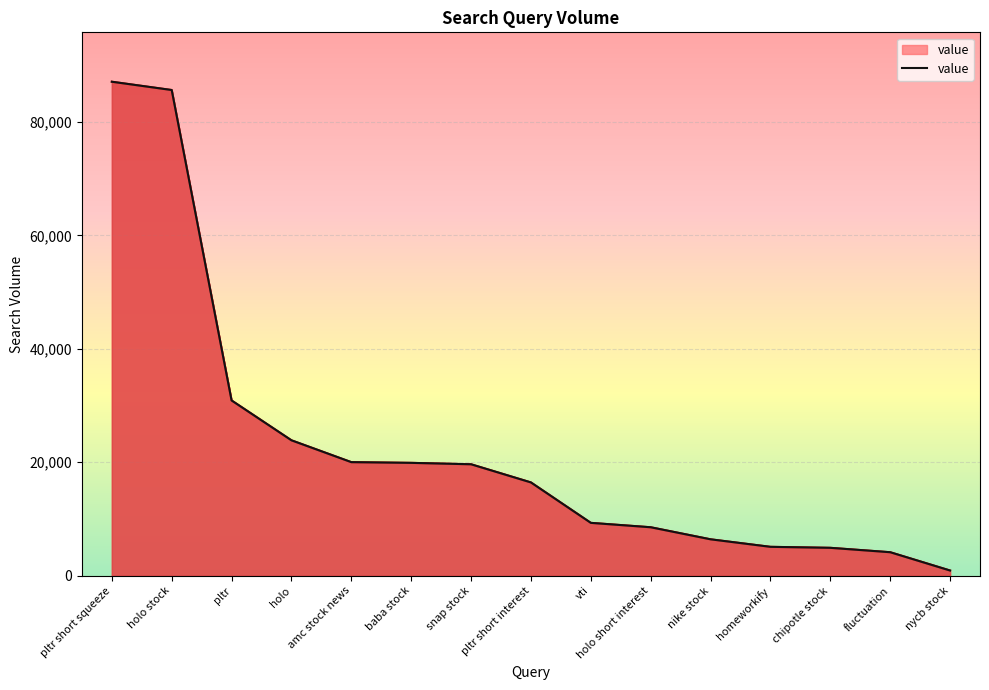

Reading left to right, extract all data points from this chart.

87075	85615	30900	23875	20025	19900	19650	16450	9325	8550	6425	5100	4925	4150	925